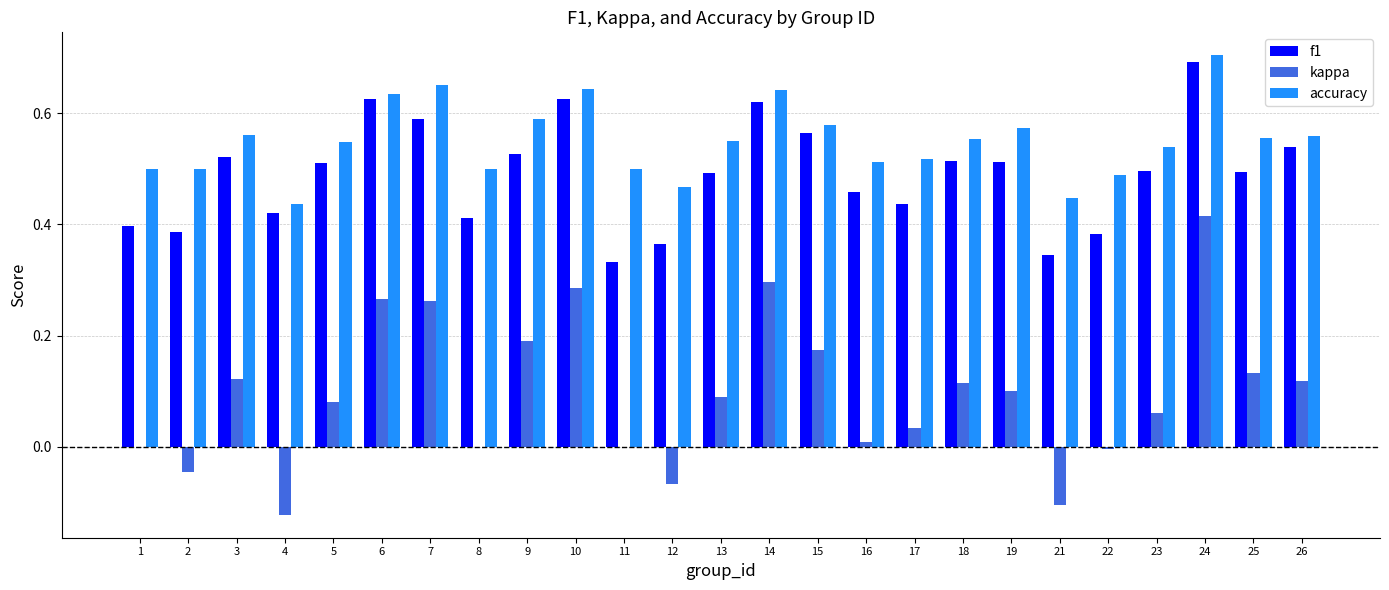

How many distinct data groups are displayed?

3